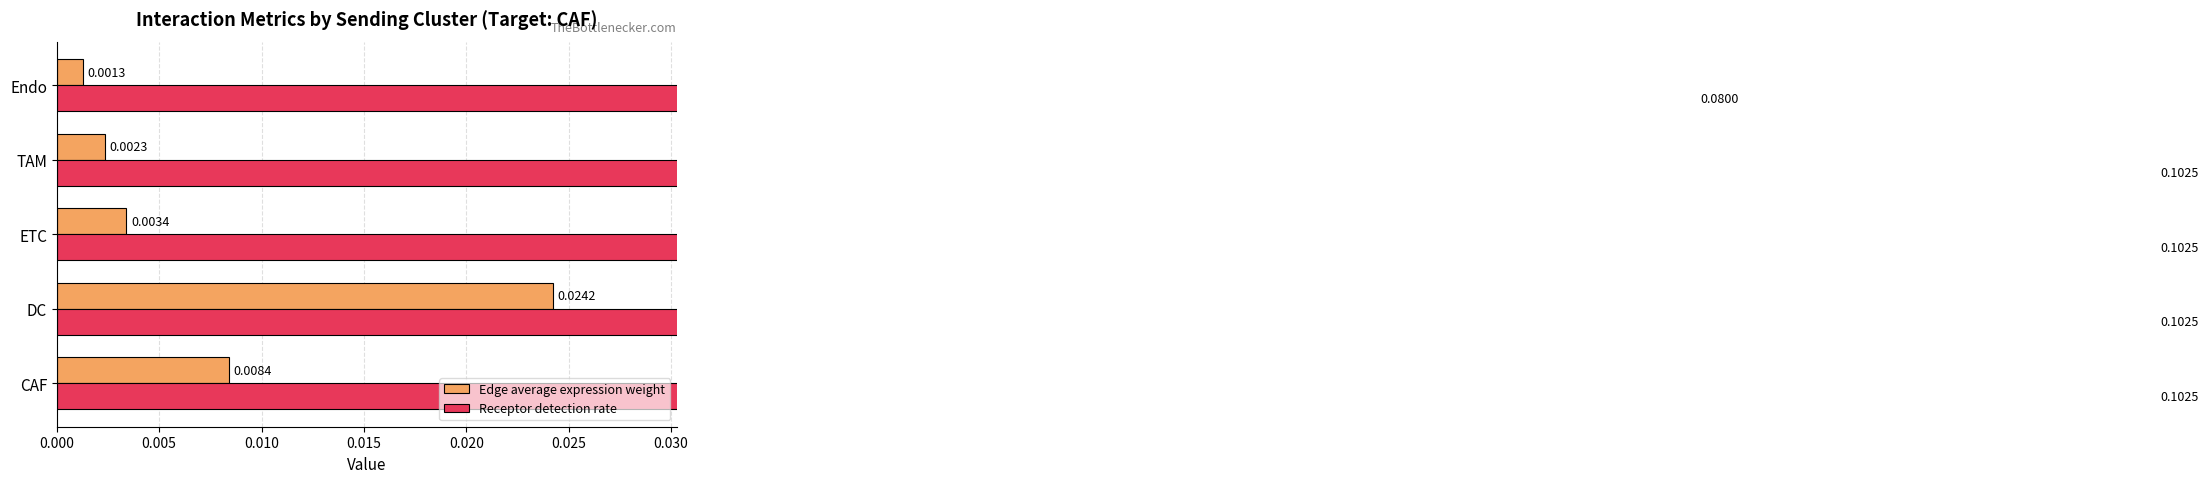

Rank the series by their maximum value, from lowest to highest.

Edge average expression weight, Receptor detection rate